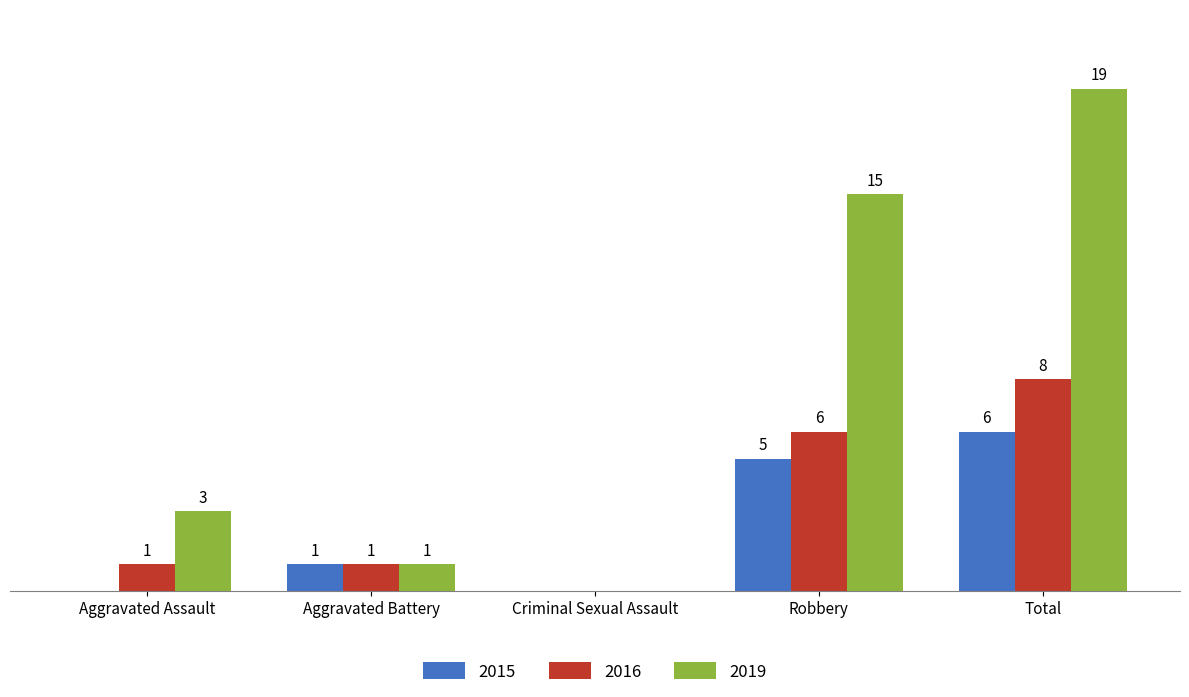

Which category has the highest value in the 2015 series?

Total